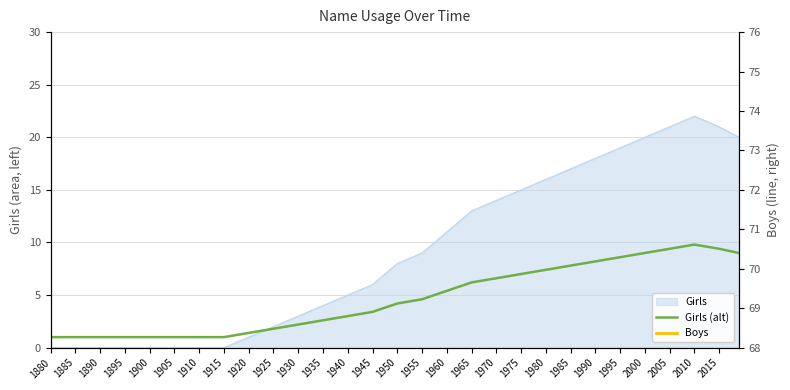

At which category does the chart reach its minimum across all series?

1880